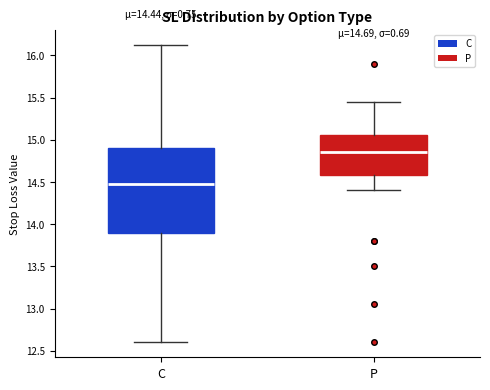

Which box is the tallest, from its lower edge to its upper edge?

C